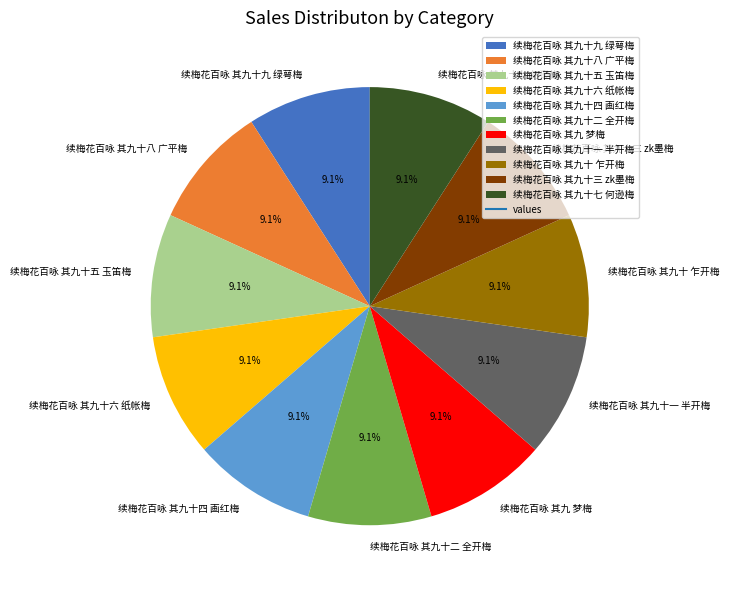

Do 续梅花百咏 其九十八 广平梅 and 续梅花百咏 其九十 乍开梅 together represent more than half of the pie?

No